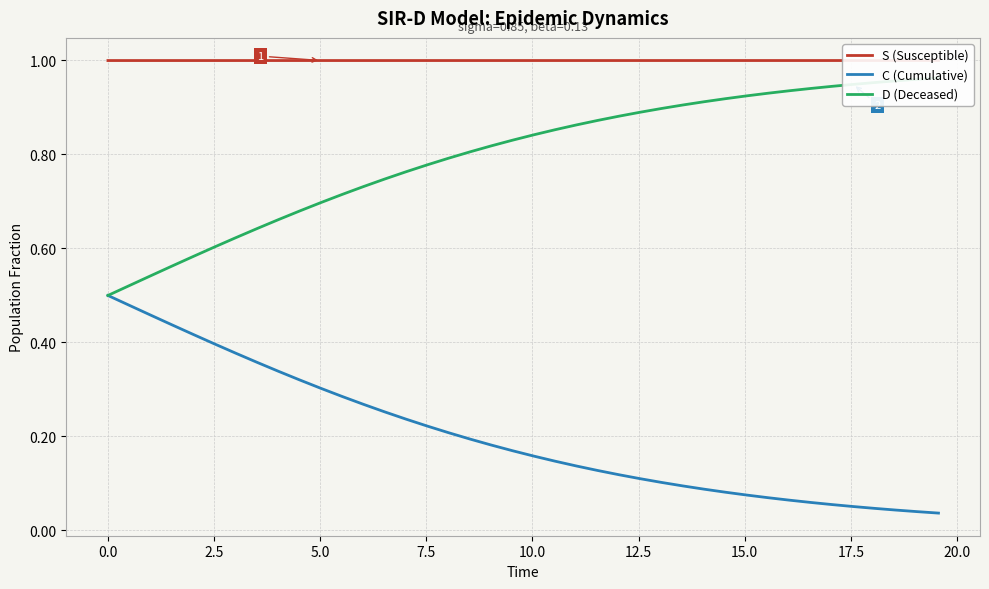

True or false: D (Deceased) and S (Susceptible) intersect in this chart.

False